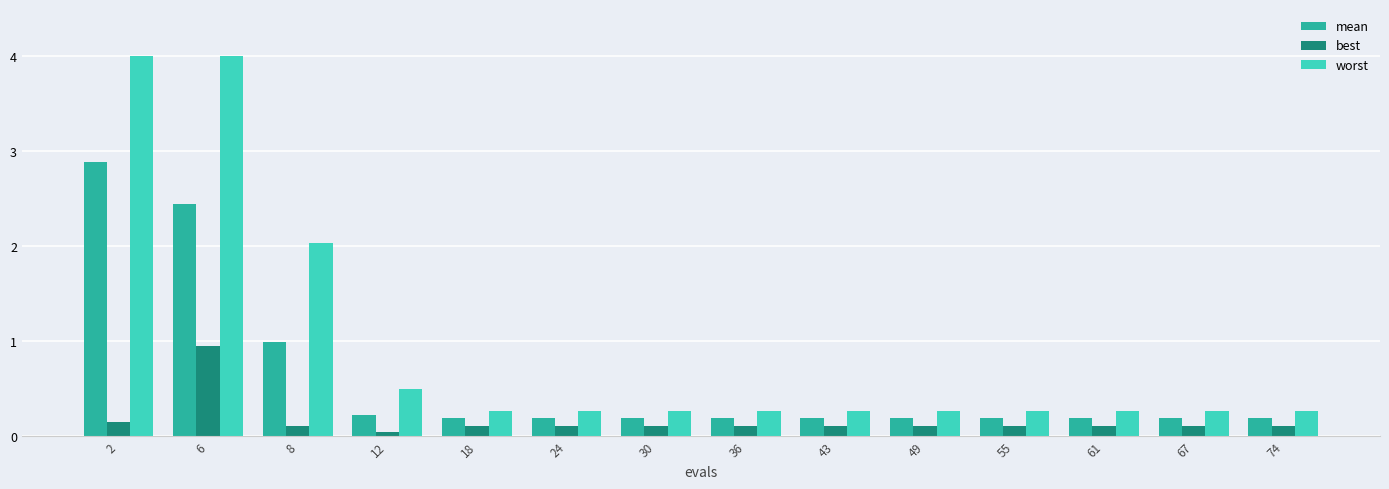

Where is worst nearest to the value 2?

8